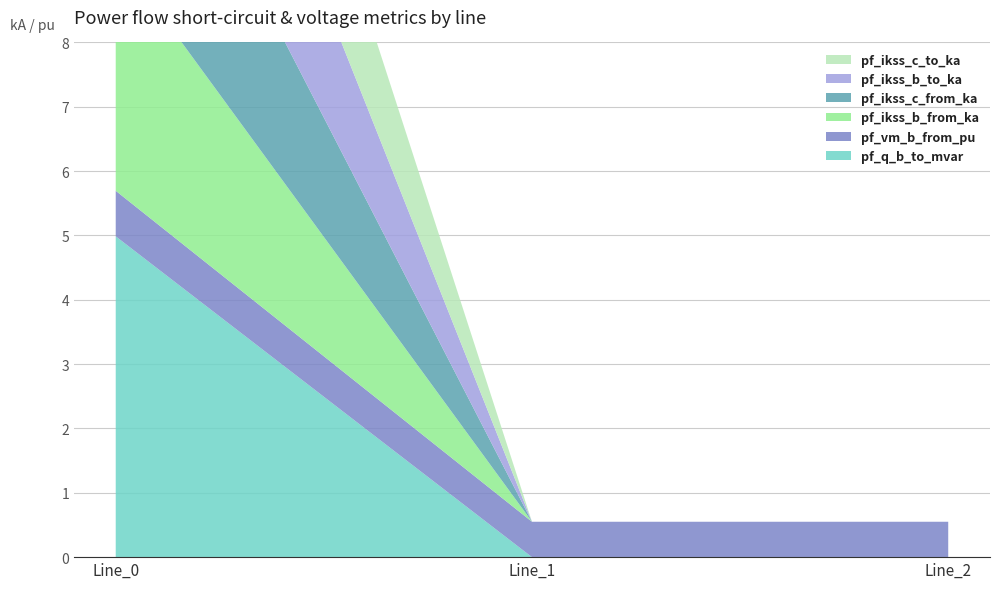

Reading left to right, extract all data points from this chart.

pf_q_b_to_mvar: Line_0=5.0	Line_1=0.0	Line_2=0.0
pf_vm_b_from_pu: Line_0=0.7	Line_1=0.6	Line_2=0.6
pf_ikss_b_from_ka: Line_0=3.7	Line_1=0.0	Line_2=0.0
pf_ikss_c_from_ka: Line_0=3.7	Line_1=0.0	Line_2=0.0
pf_ikss_b_to_ka: Line_0=3.7	Line_1=0.0	Line_2=0.0
pf_ikss_c_to_ka: Line_0=3.7	Line_1=0.0	Line_2=0.0